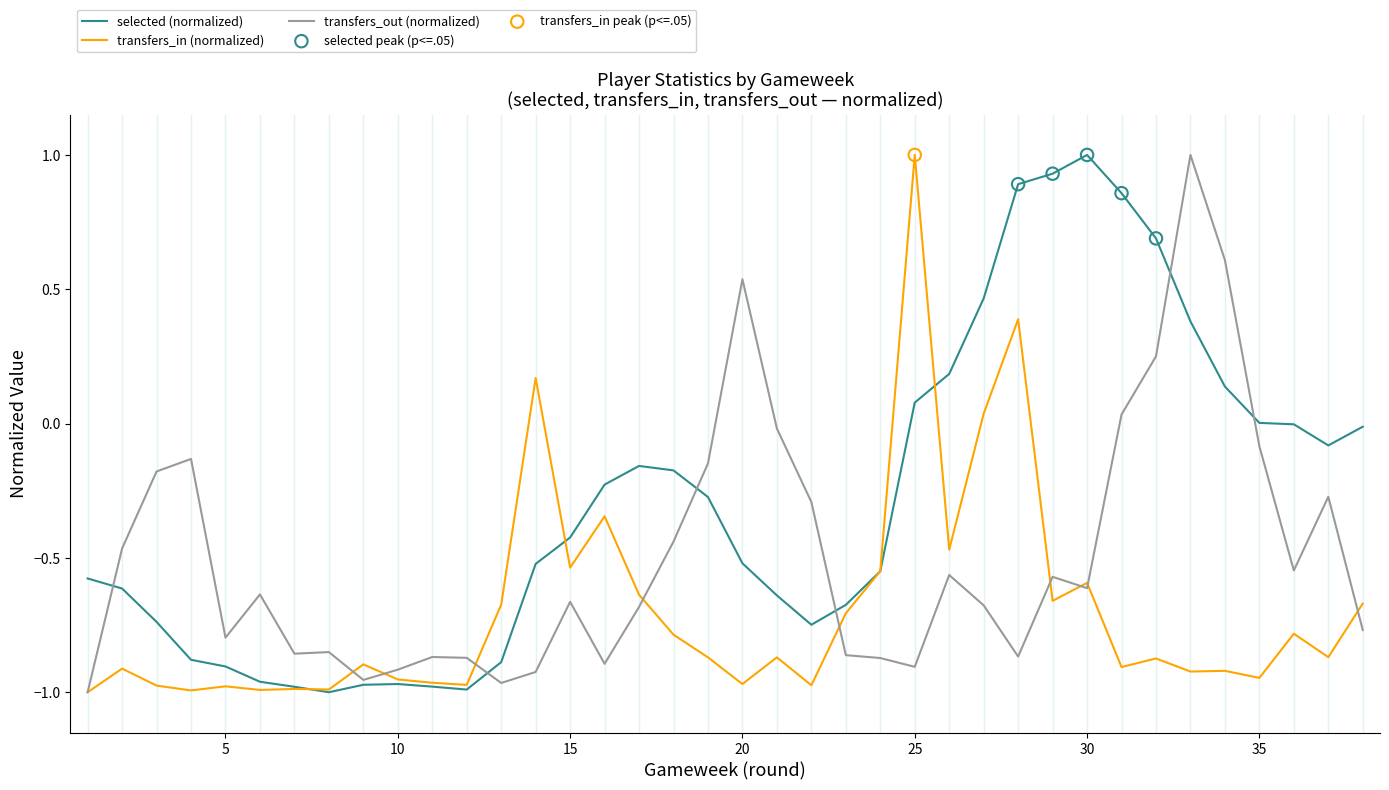

List the series in order of their overall mean, lowest first.

transfers_in (normalized), transfers_out (normalized), selected (normalized)